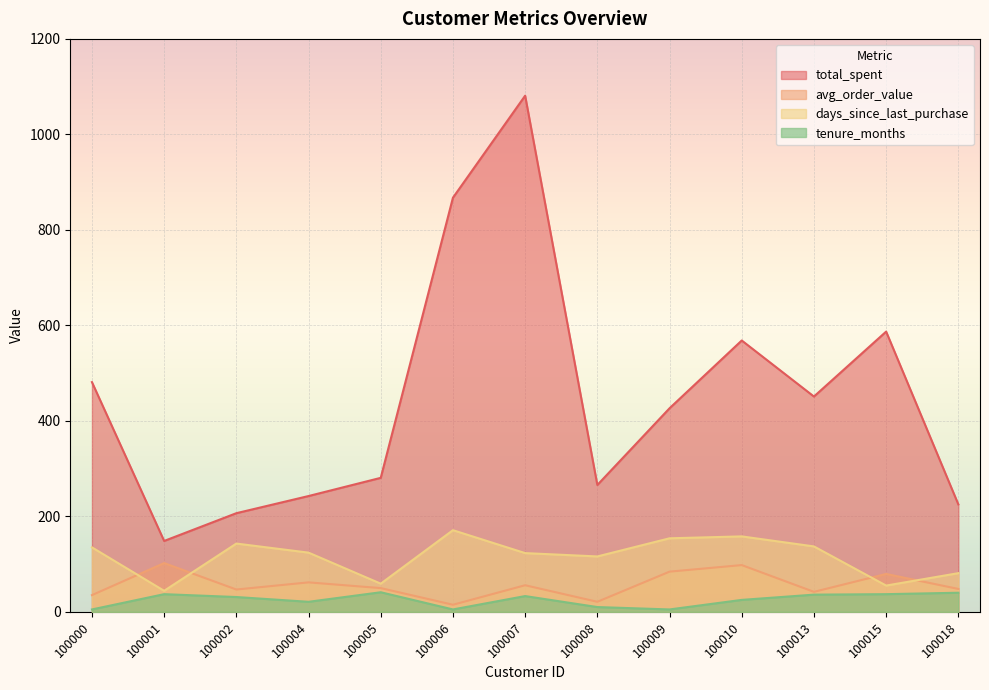

Which category has the lowest value across all series?

100000